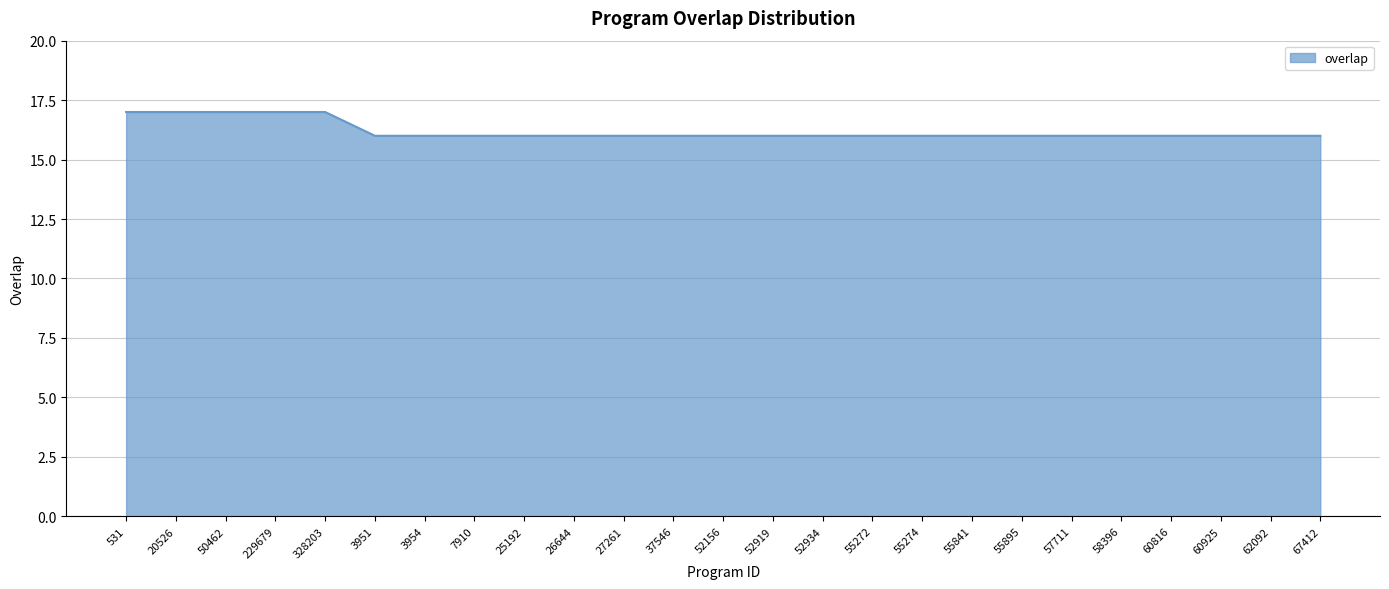

The chart shows a value of 16 at 3951. True or false?

True